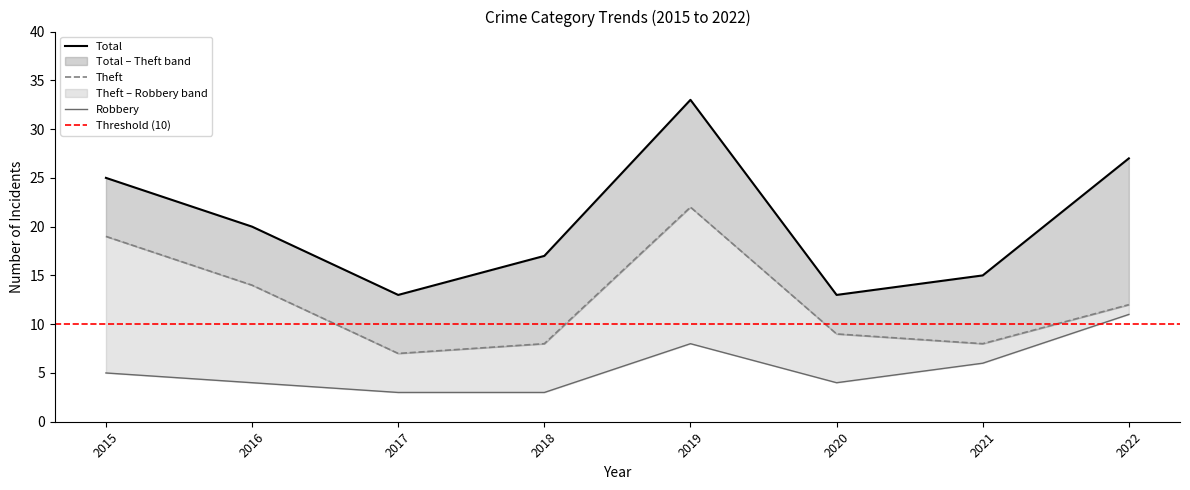

Reading left to right, transcribe all the data shown in this chart.

Robbery: 2015=5	2016=4	2017=3	2018=3	2019=8	2020=4	2021=6	2022=11
Theft: 2015=19	2016=14	2017=7	2018=8	2019=22	2020=9	2021=8	2022=12
Total: 2015=25	2016=20	2017=13	2018=17	2019=33	2020=13	2021=15	2022=27